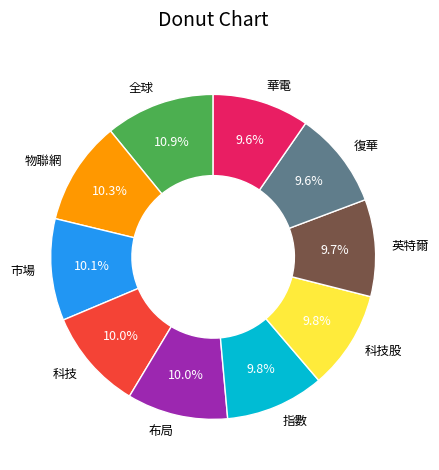

True or false: 市場 accounts for 20% of the total.

False